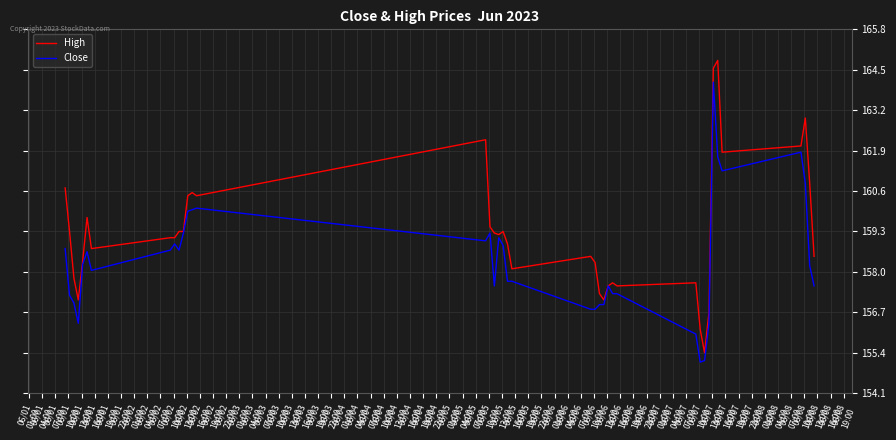

Rank the series by their maximum value, from lowest to highest.

Close, High